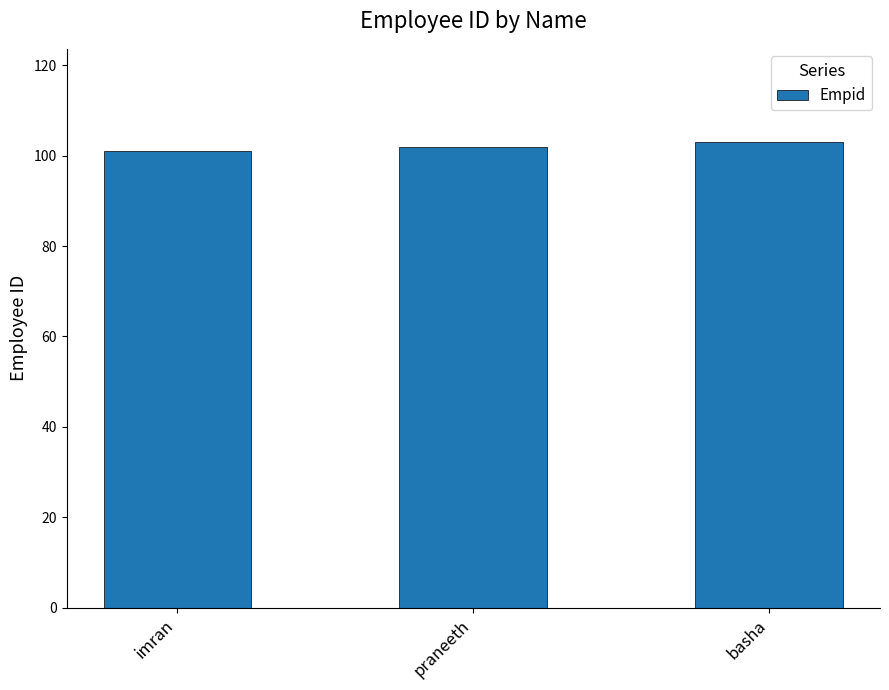

The value at basha is 103. True or false?

True